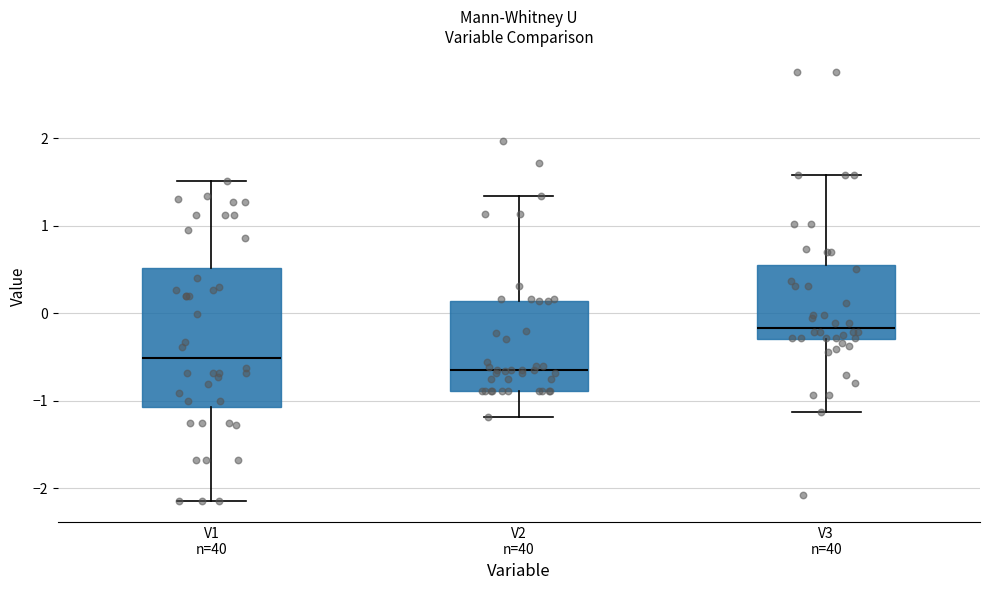

Reading left to right, transcribe this box plot: for each box, give where its median line is, the range the box spans, and where its two whiskers end, as read against the y-axis. The values are not printed on the chart, so give them approximately, as read against the axis.

V1 n=40: median -0.5, box -1.1 to 0.5, whiskers -2.1 to 1.5
V2 n=40: median -0.6, box -0.9 to 0.1, whiskers -1.2 to 1.3
V3 n=40: median -0.2, box -0.3 to 0.6, whiskers -1.1 to 1.6